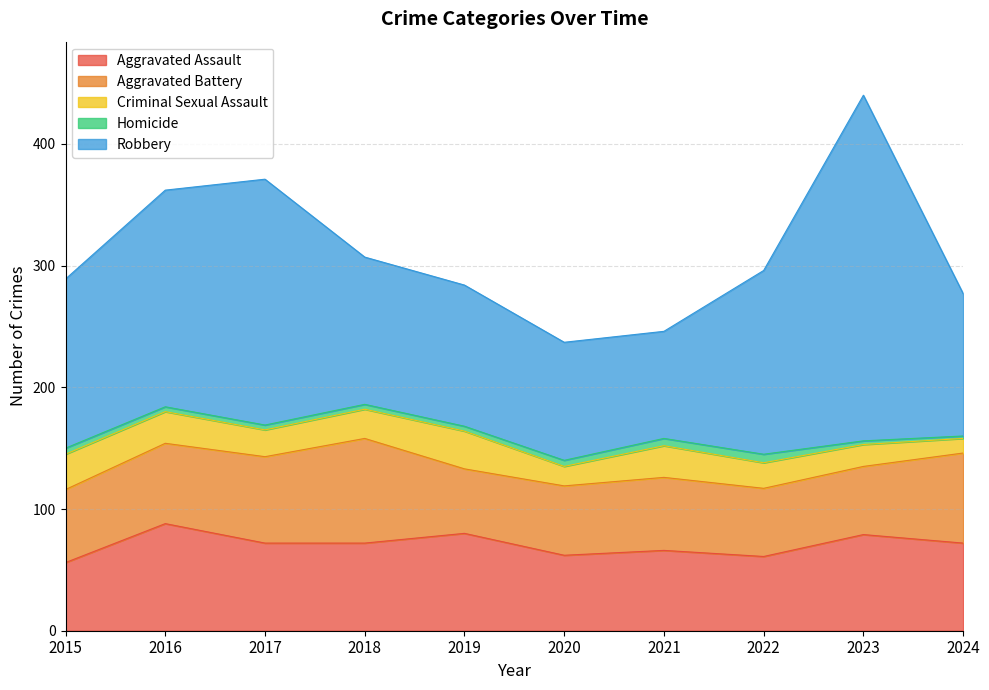

At which label does Aggravated Battery first exceed 60?

2016